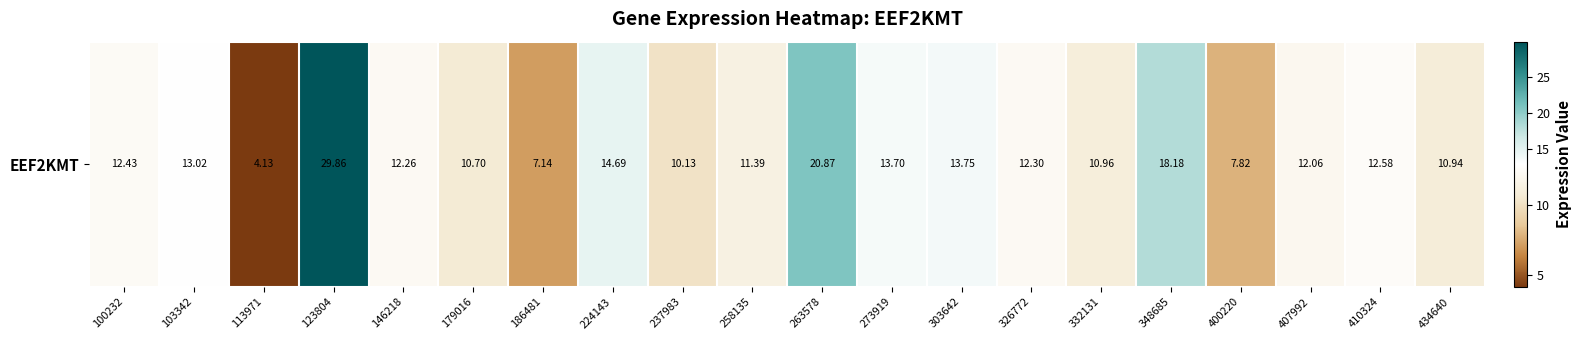

What is the ratio of the value at 407992 to the value at 348685?

0.7